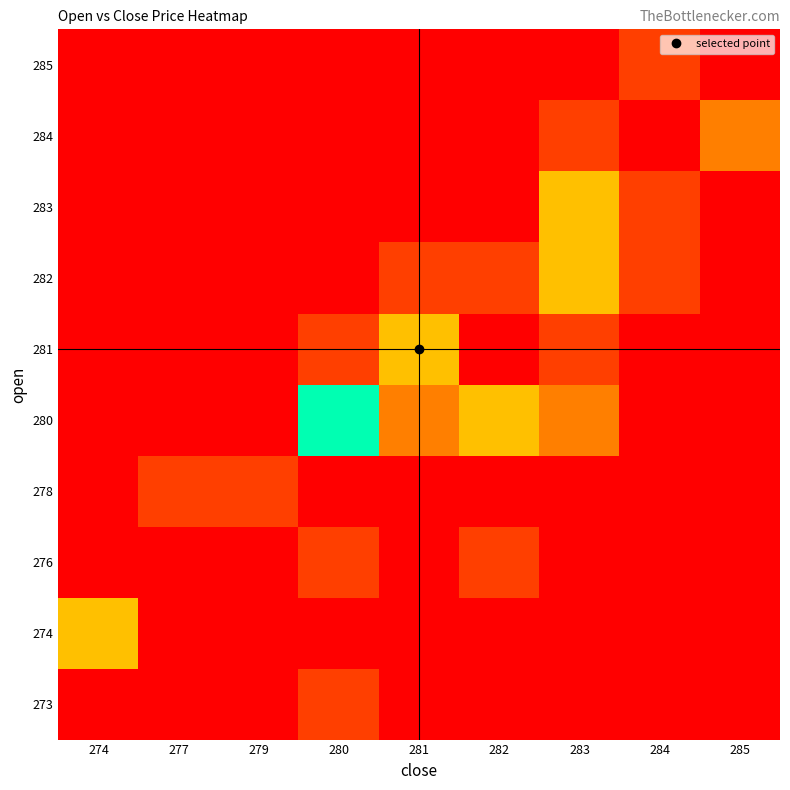

Reading left to right, extract all data points from this chart.

273: 274=0	277=0	279=0	280=1	281=0	282=0	283=0	284=0	285=0
274: 274=3	277=0	279=0	280=0	281=0	282=0	283=0	284=0	285=0
276: 274=0	277=0	279=0	280=1	281=0	282=1	283=0	284=0	285=0
278: 274=0	277=1	279=1	280=0	281=0	282=0	283=0	284=0	285=0
280: 274=0	277=0	279=0	280=6	281=2	282=3	283=2	284=0	285=0
281: 274=0	277=0	279=0	280=1	281=3	282=0	283=1	284=0	285=0
282: 274=0	277=0	279=0	280=0	281=1	282=1	283=3	284=1	285=0
283: 274=0	277=0	279=0	280=0	281=0	282=0	283=3	284=1	285=0
284: 274=0	277=0	279=0	280=0	281=0	282=0	283=1	284=0	285=2
285: 274=0	277=0	279=0	280=0	281=0	282=0	283=0	284=1	285=0